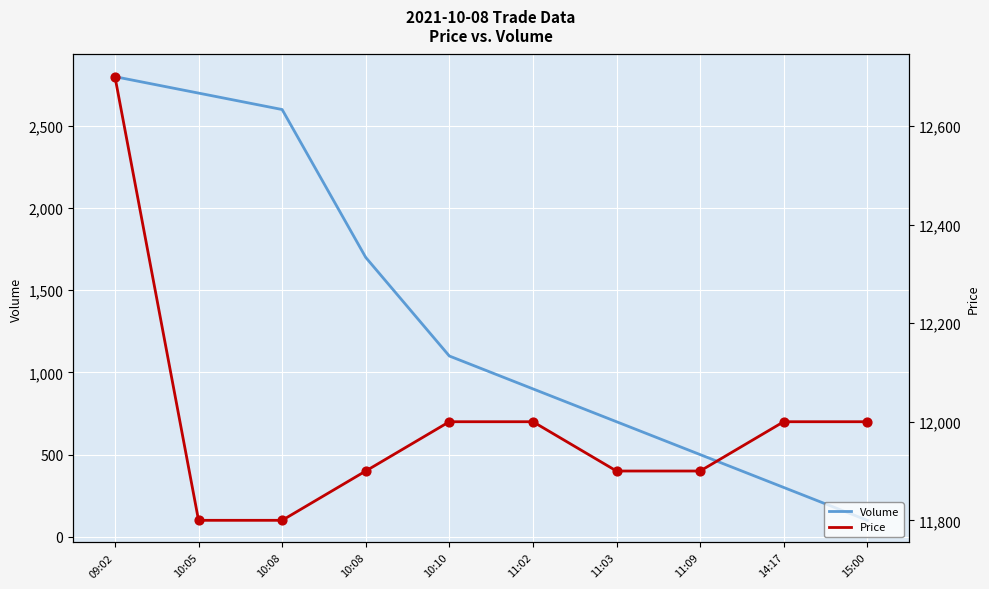

At which category is the sum across all series the highest?

09:02